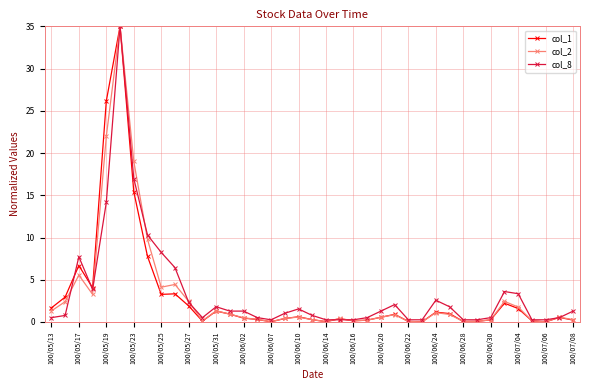

What is the average value of the col_1 series?

3.1